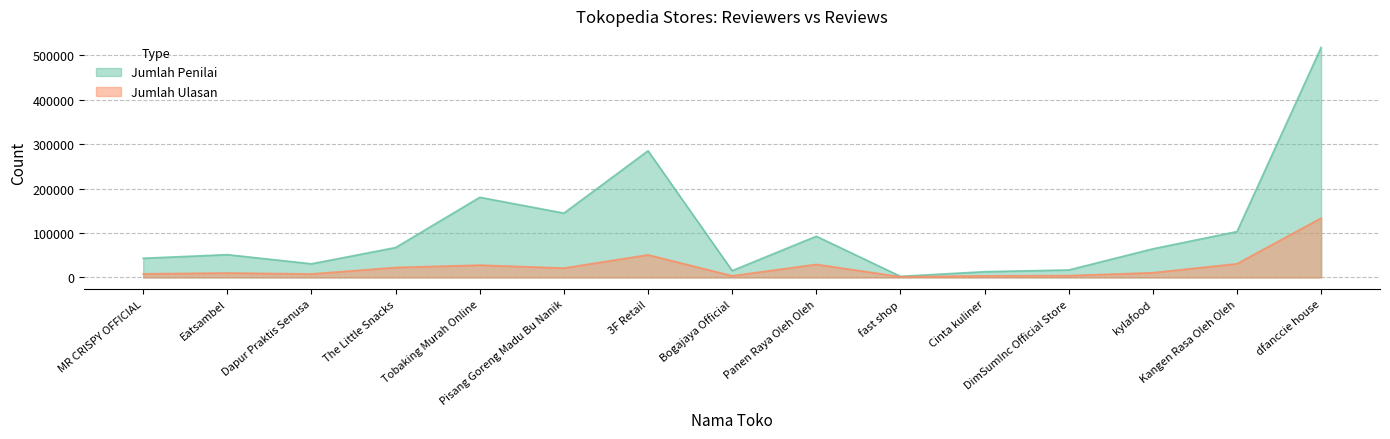

Where does the Jumlah Ulasan series first go above 10600?

The Little Snacks